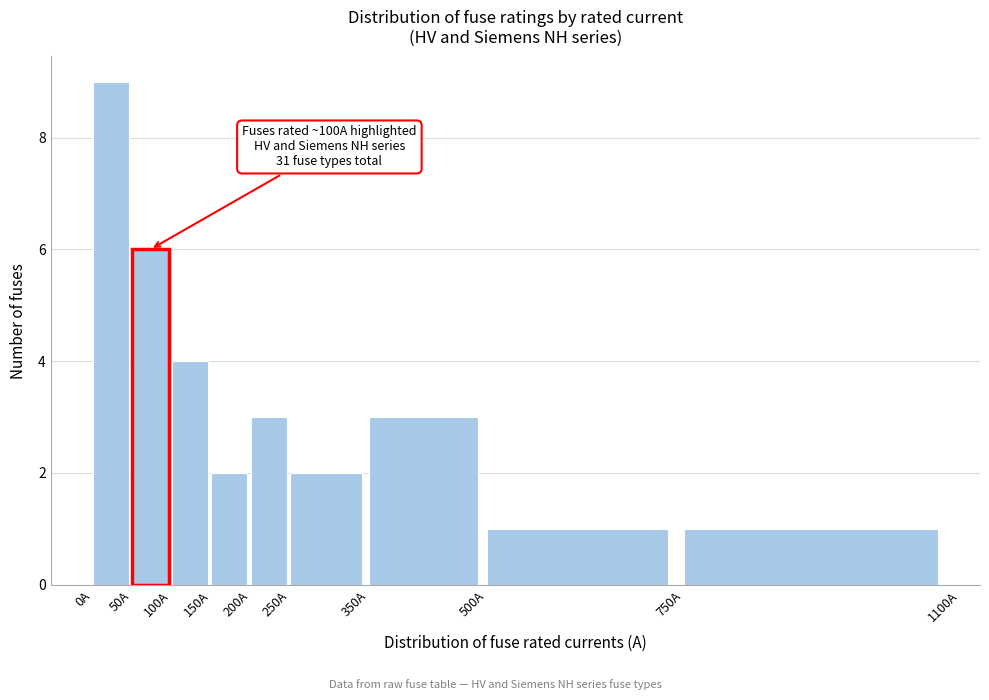

Over which range of the x-axis is the bar tallest?

0 to 50